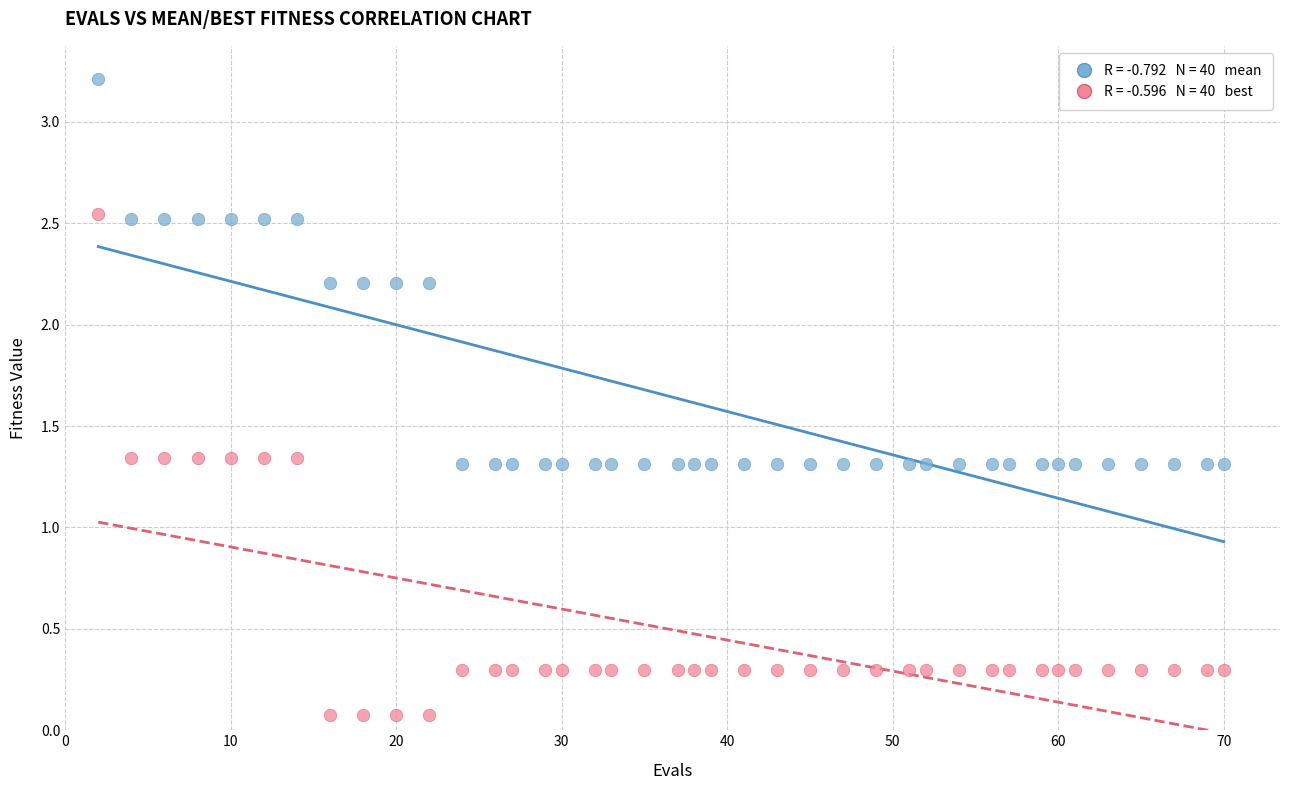

Across all data points, what is the range of X values (max minus min)?

68.0